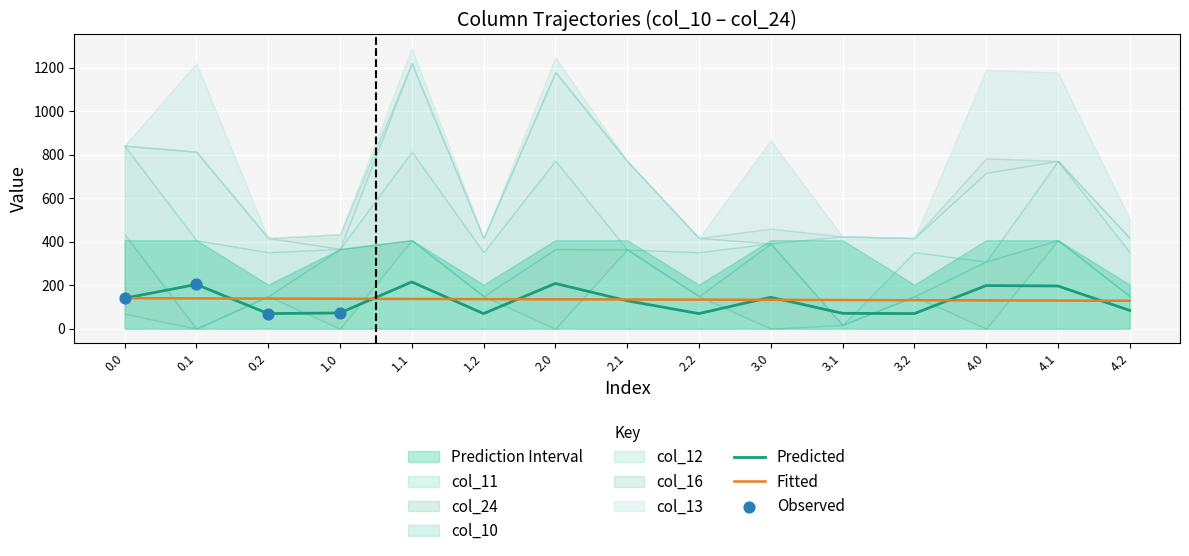

What is the total value across all series at 1.2?

416.9